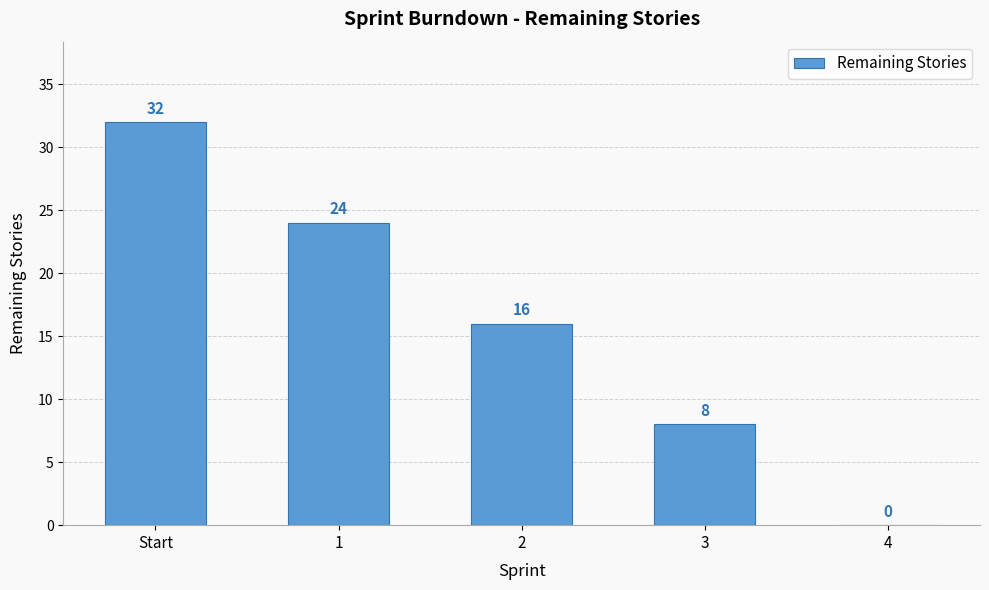

How many series are shown in this chart?

1